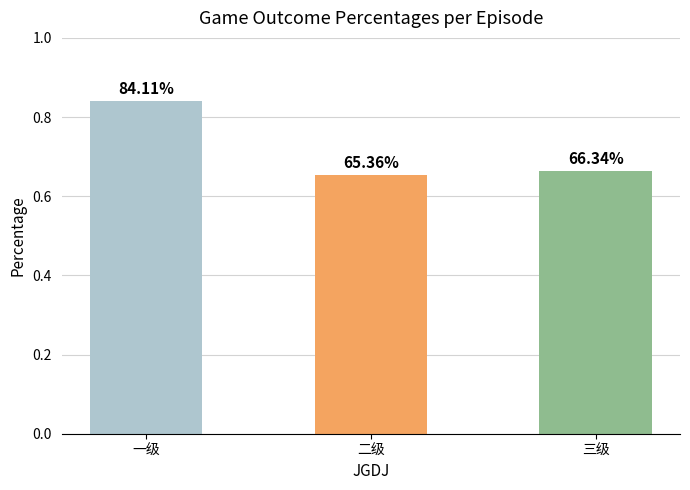

Rank the categories by value from highest to lowest.

一级, 三级, 二级